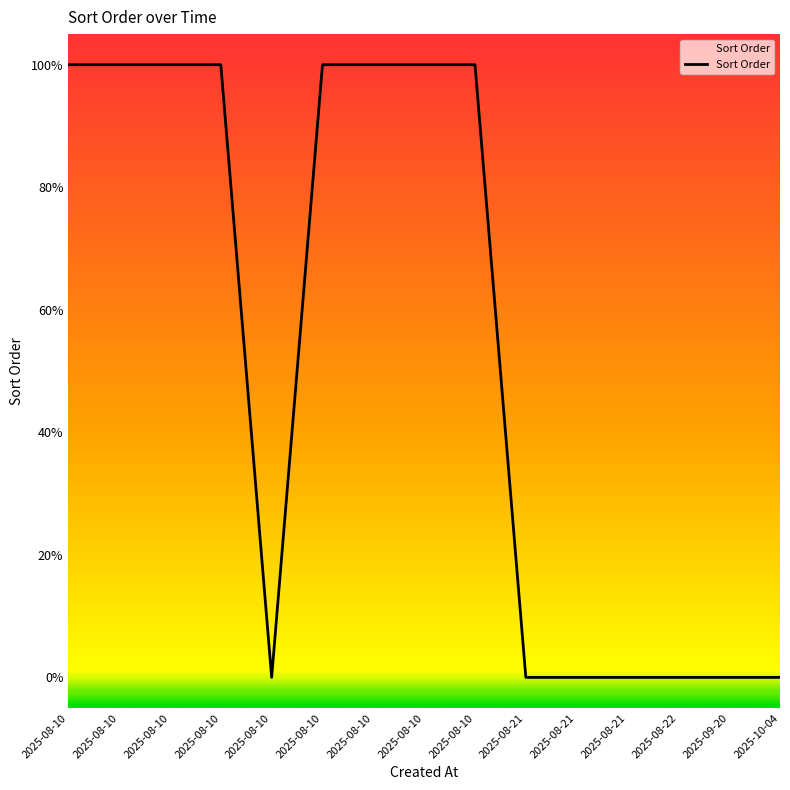

Does the chart display data point markers on the line(s)?

No